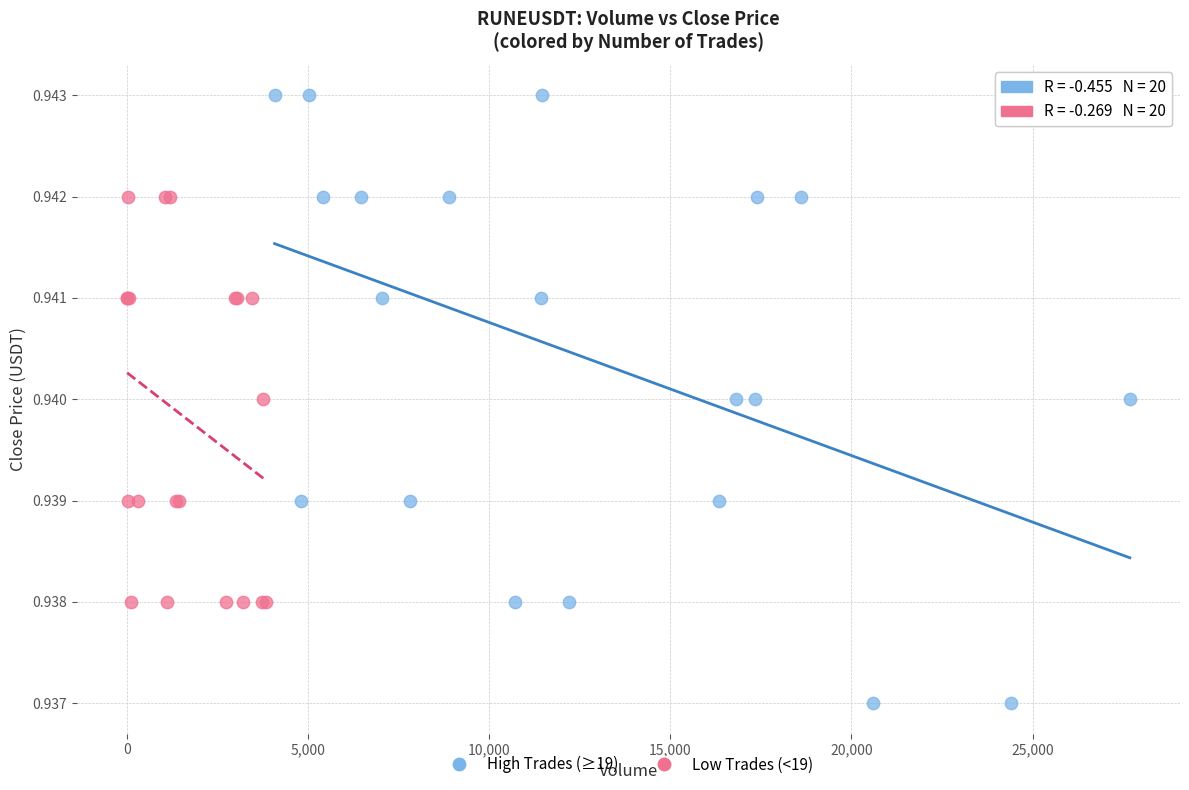

Which series has the widest spread of Y values?

High Trades (≥19)